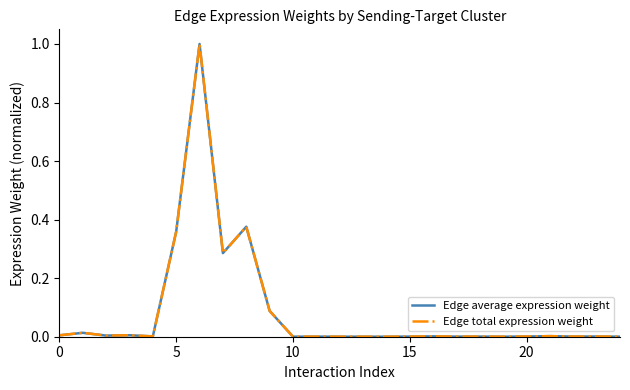

At how many categories does at least one series exceed 0?

25